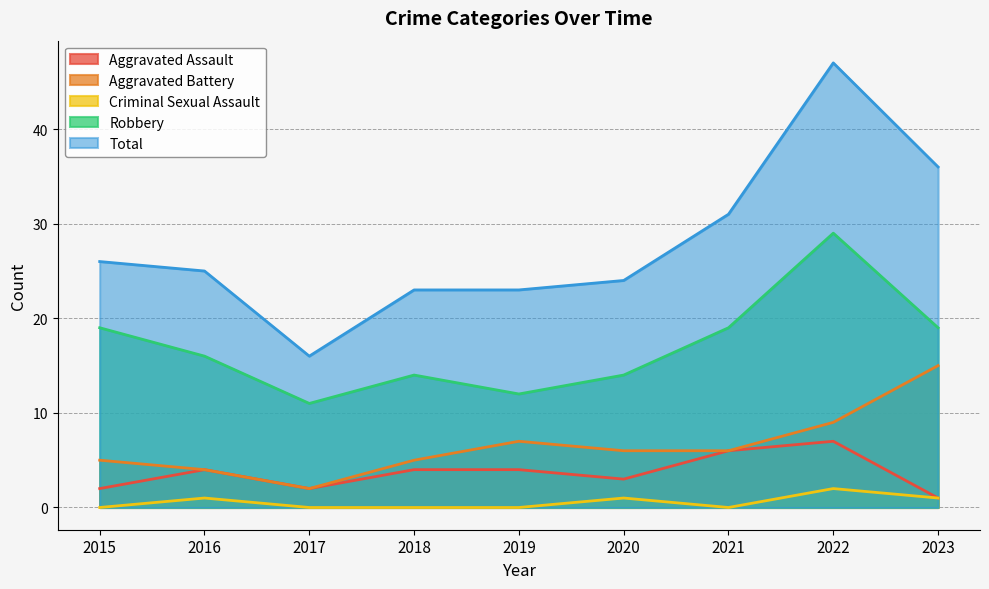

How many values in the Total series exceed 25?

4